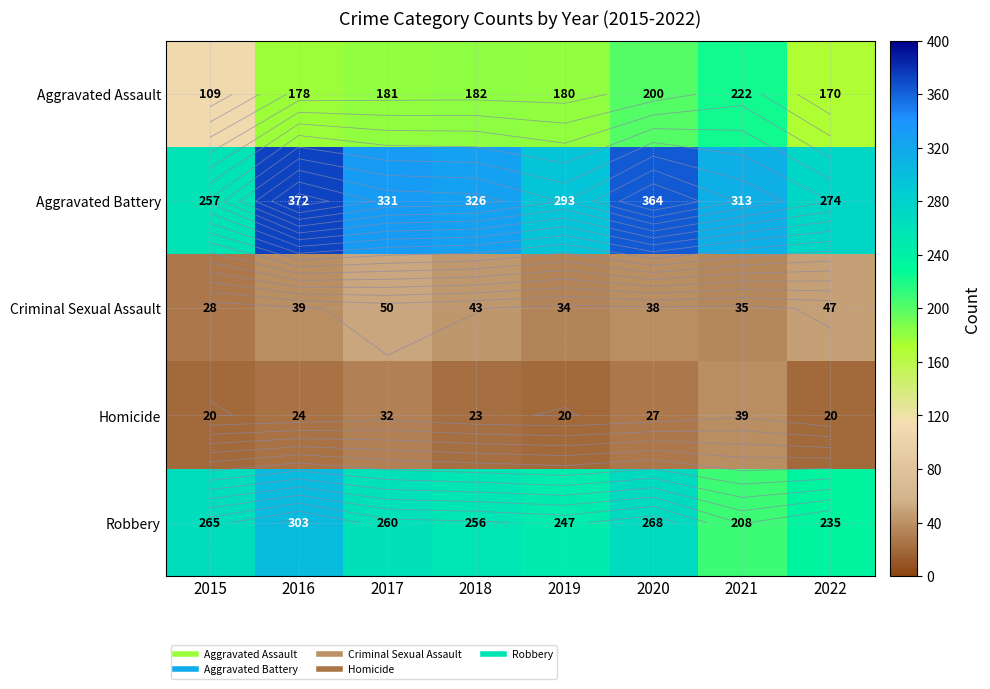

How many data points in Robbery are less than 260?

4